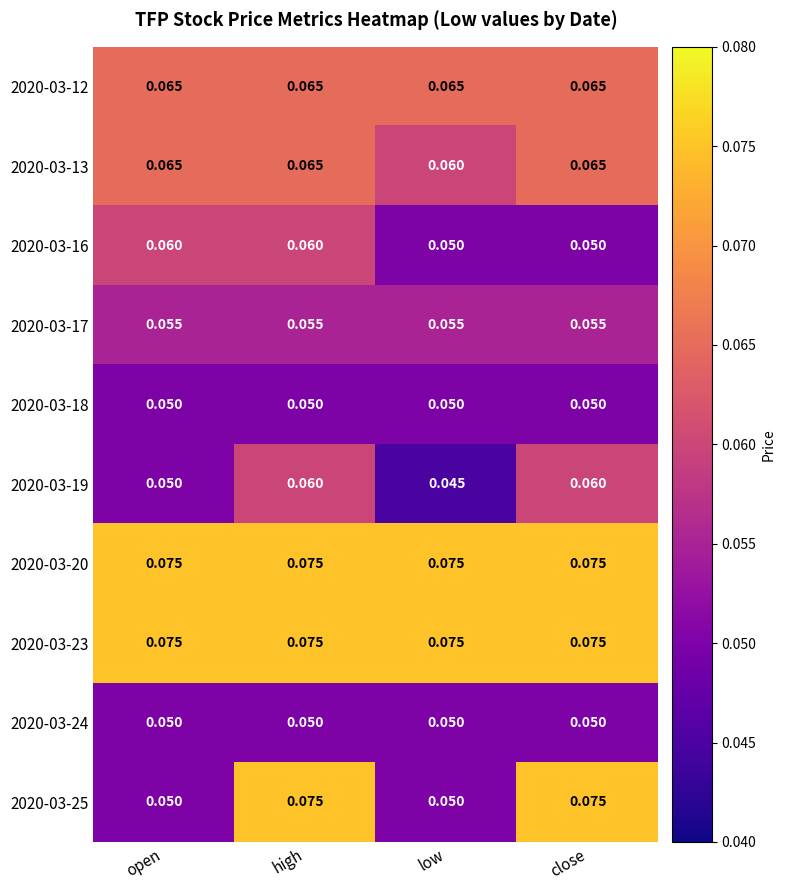

Which category has the lowest value across all series?

low